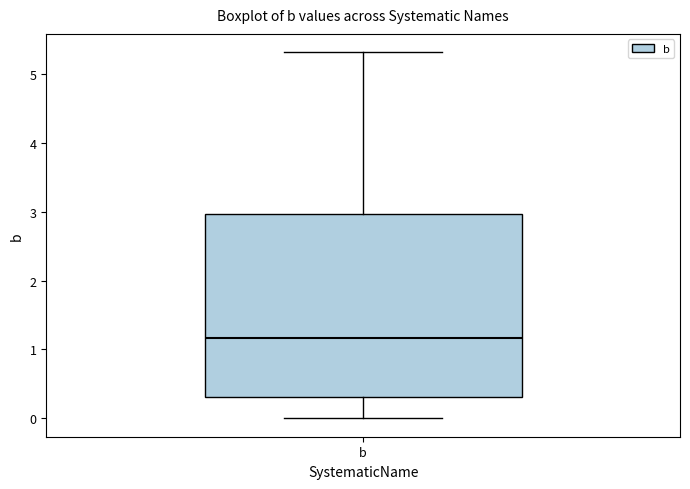

Transcribe this box plot: give where the median line is, the range the box spans, and where the two whiskers end, as read against the y-axis. The values are not printed on the chart, so give them approximately, as read against the axis.

median 1.2, box 0.3 to 3.0, whiskers 0.0 to 5.3